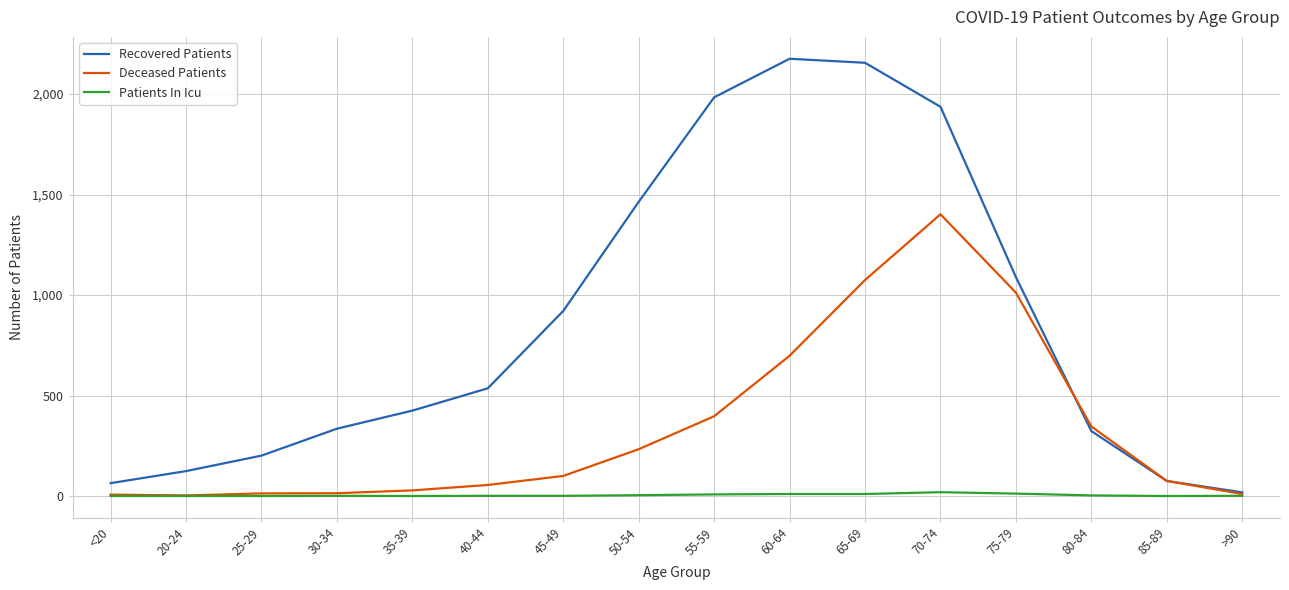

Which series has the largest total across all categories?

Recovered Patients